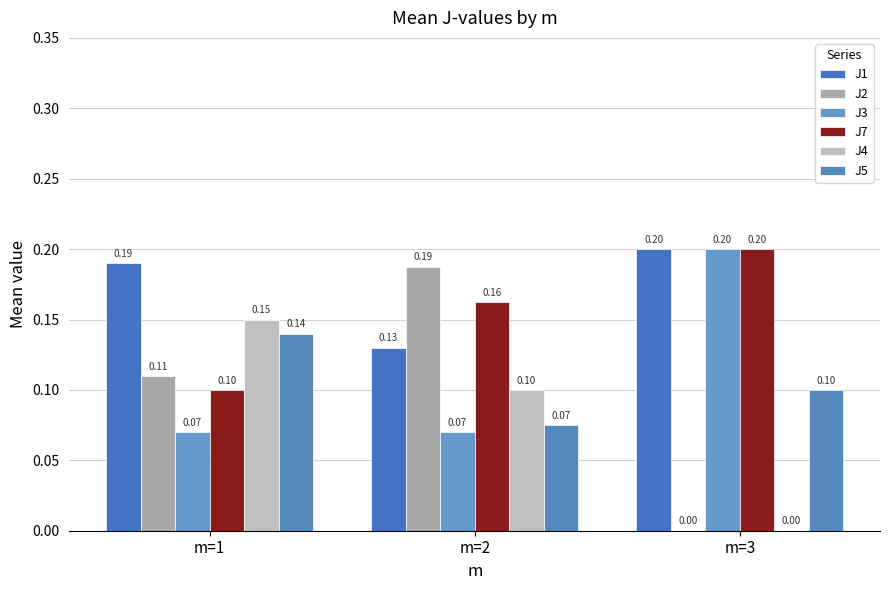

What is the total value across all series at m=1?

0.8